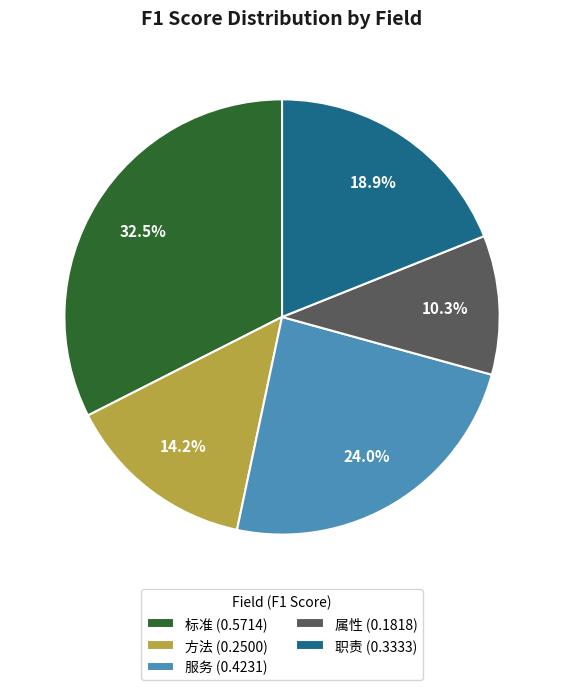

How many segments does this pie chart have?

5